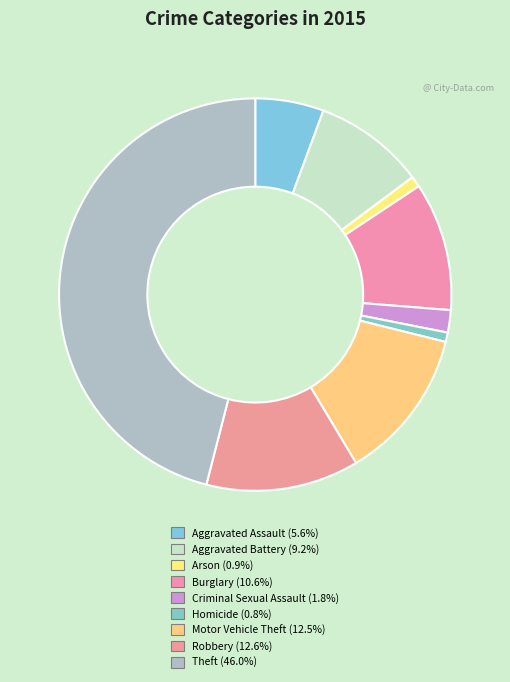

Which slice is the largest?

Theft